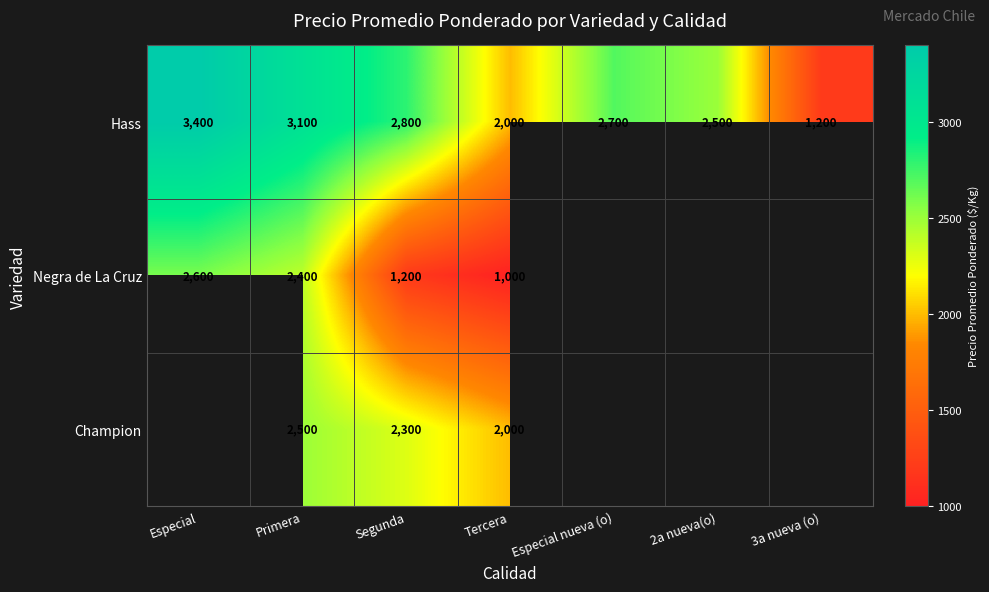

What is the highest value of the Hass series?

3400